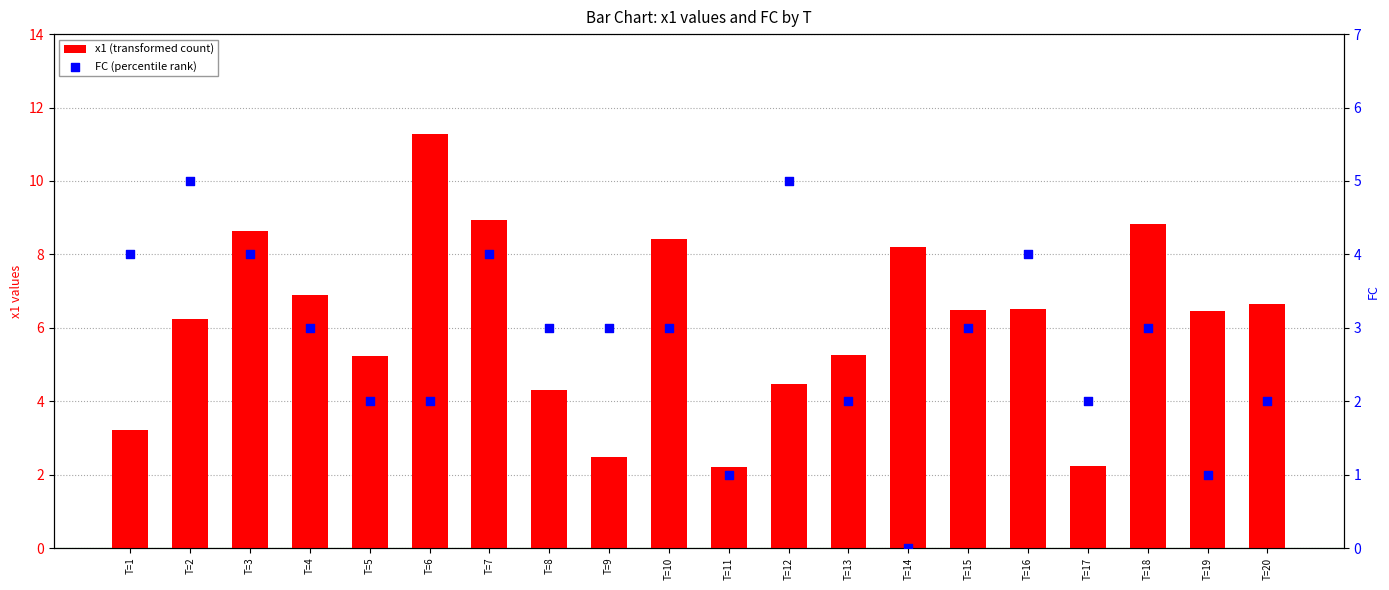

At how many categories does at least one series exceed 2?

20